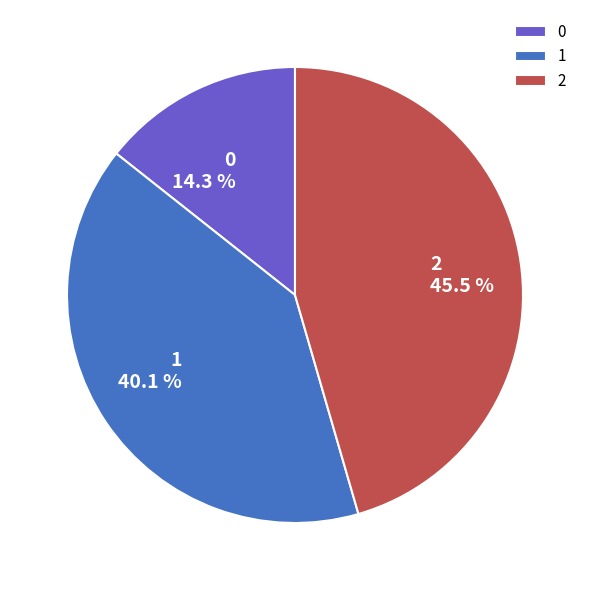

What portion of the pie excludes 1?

59.9%